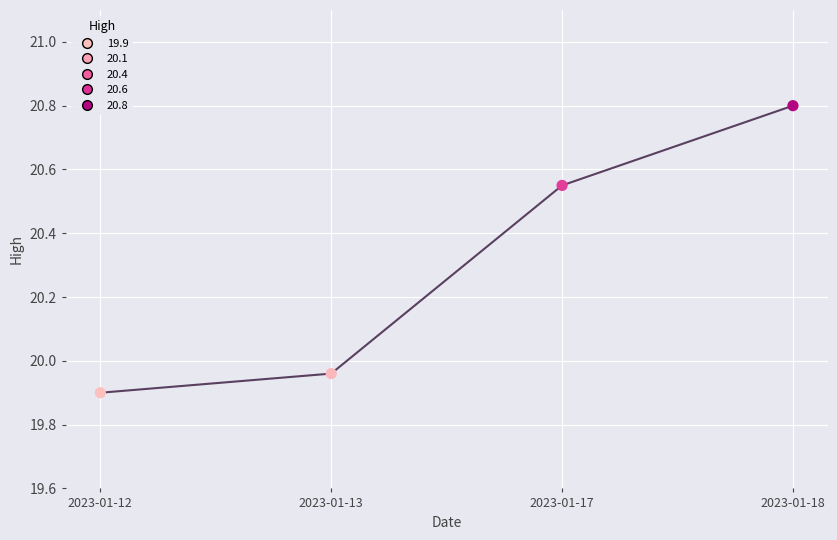

What is the change in value from 2023-01-12 to 2023-01-17?

+0.6